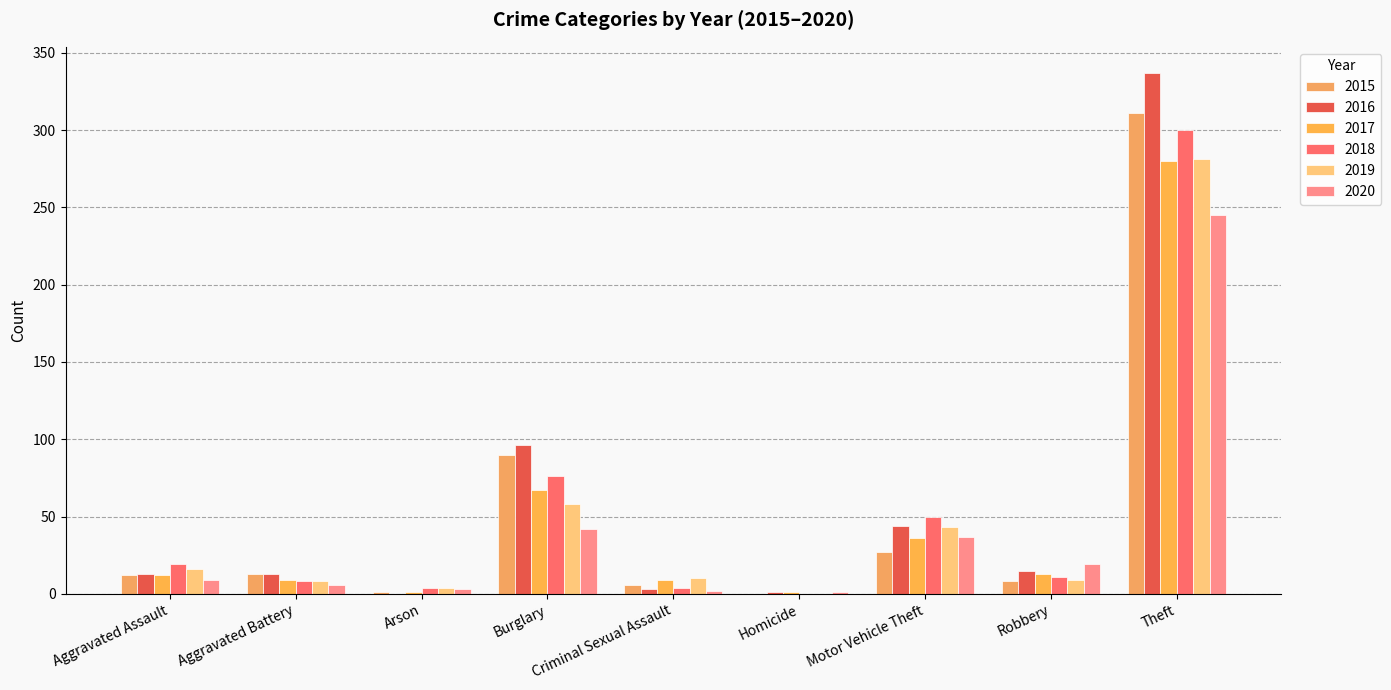

Are the bars horizontal?

No